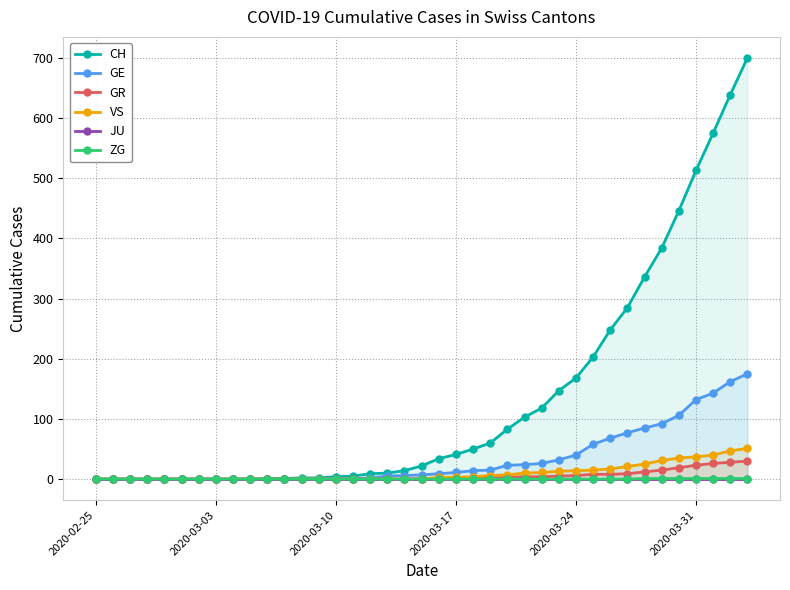

What is the maximum value shown in the chart?

700